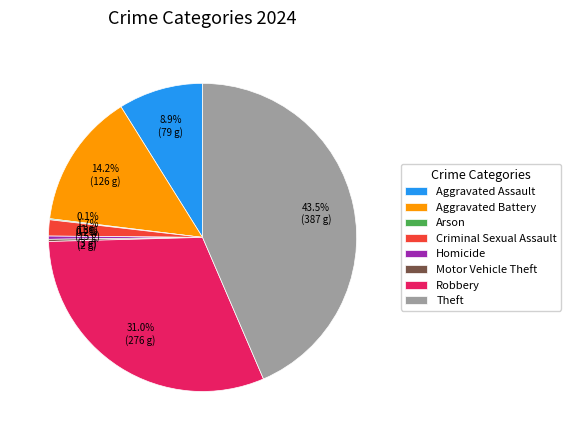

Is there any slice that represents more than half of the pie?

No